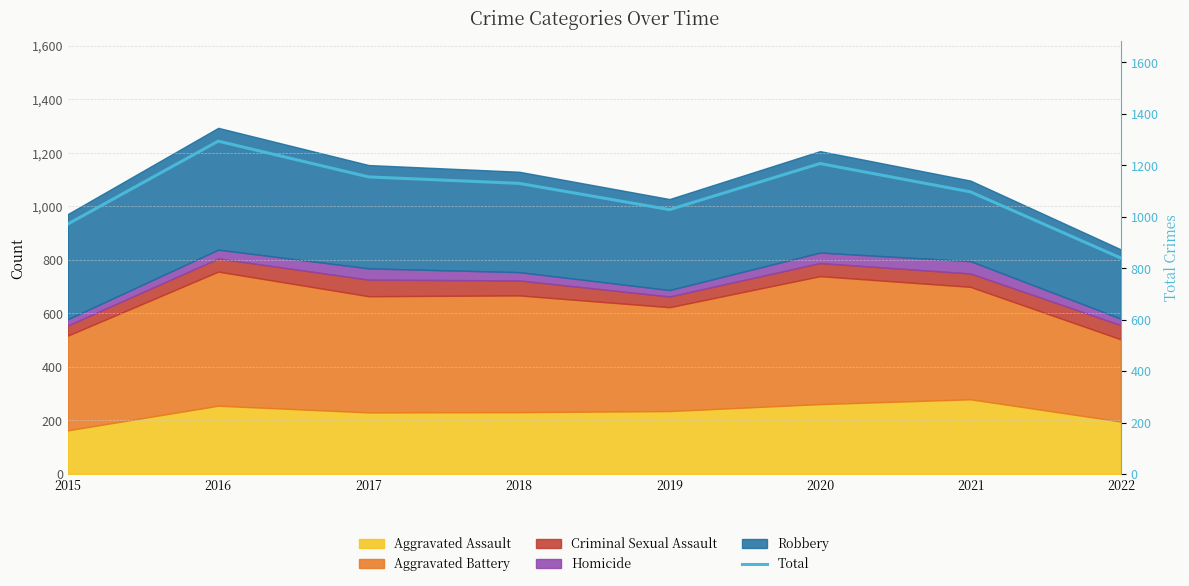

The chart shows a value of 1561 at 2019. True or false?

False